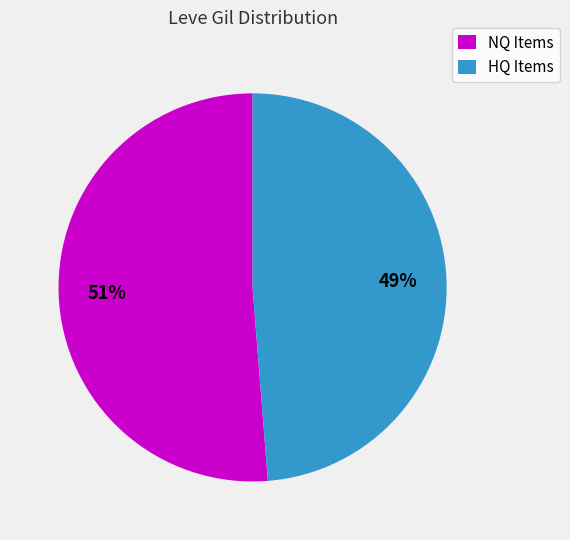

To the nearest percent, what percentage of the pie is NQ Items?

51%